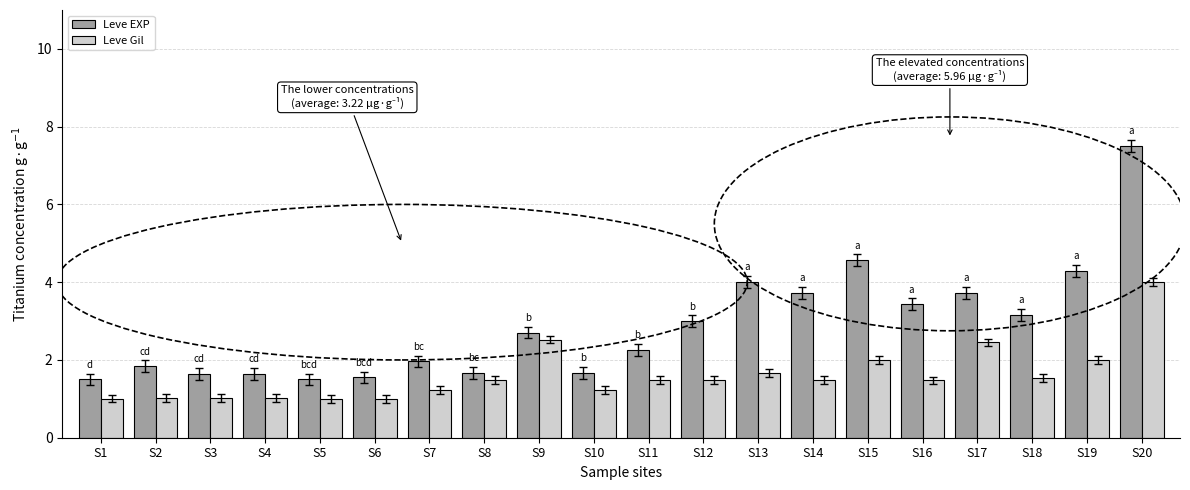

What is the maximum value shown in the chart?

7.5